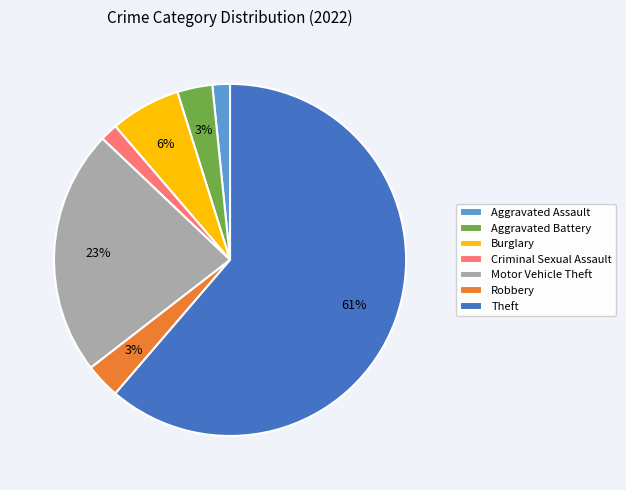

How many segments does this pie chart have?

7